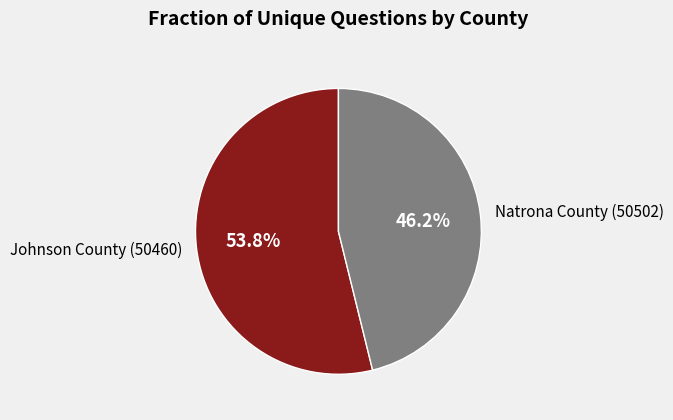

Count the number of slices in the pie.

2